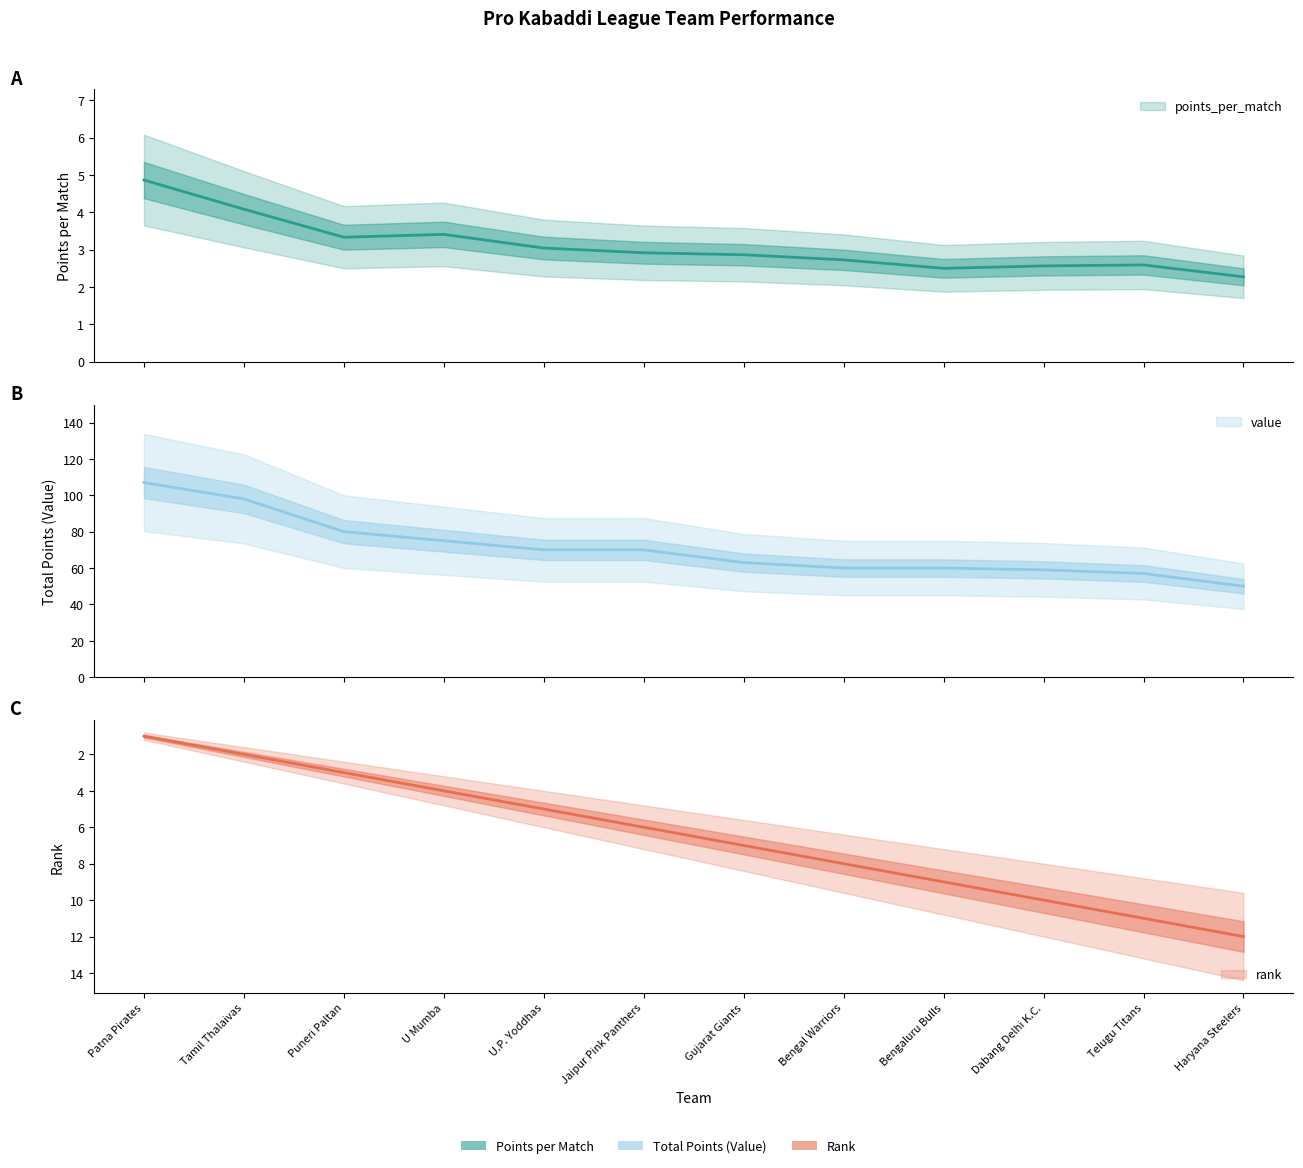

What is the average value of the rank series?

6.5